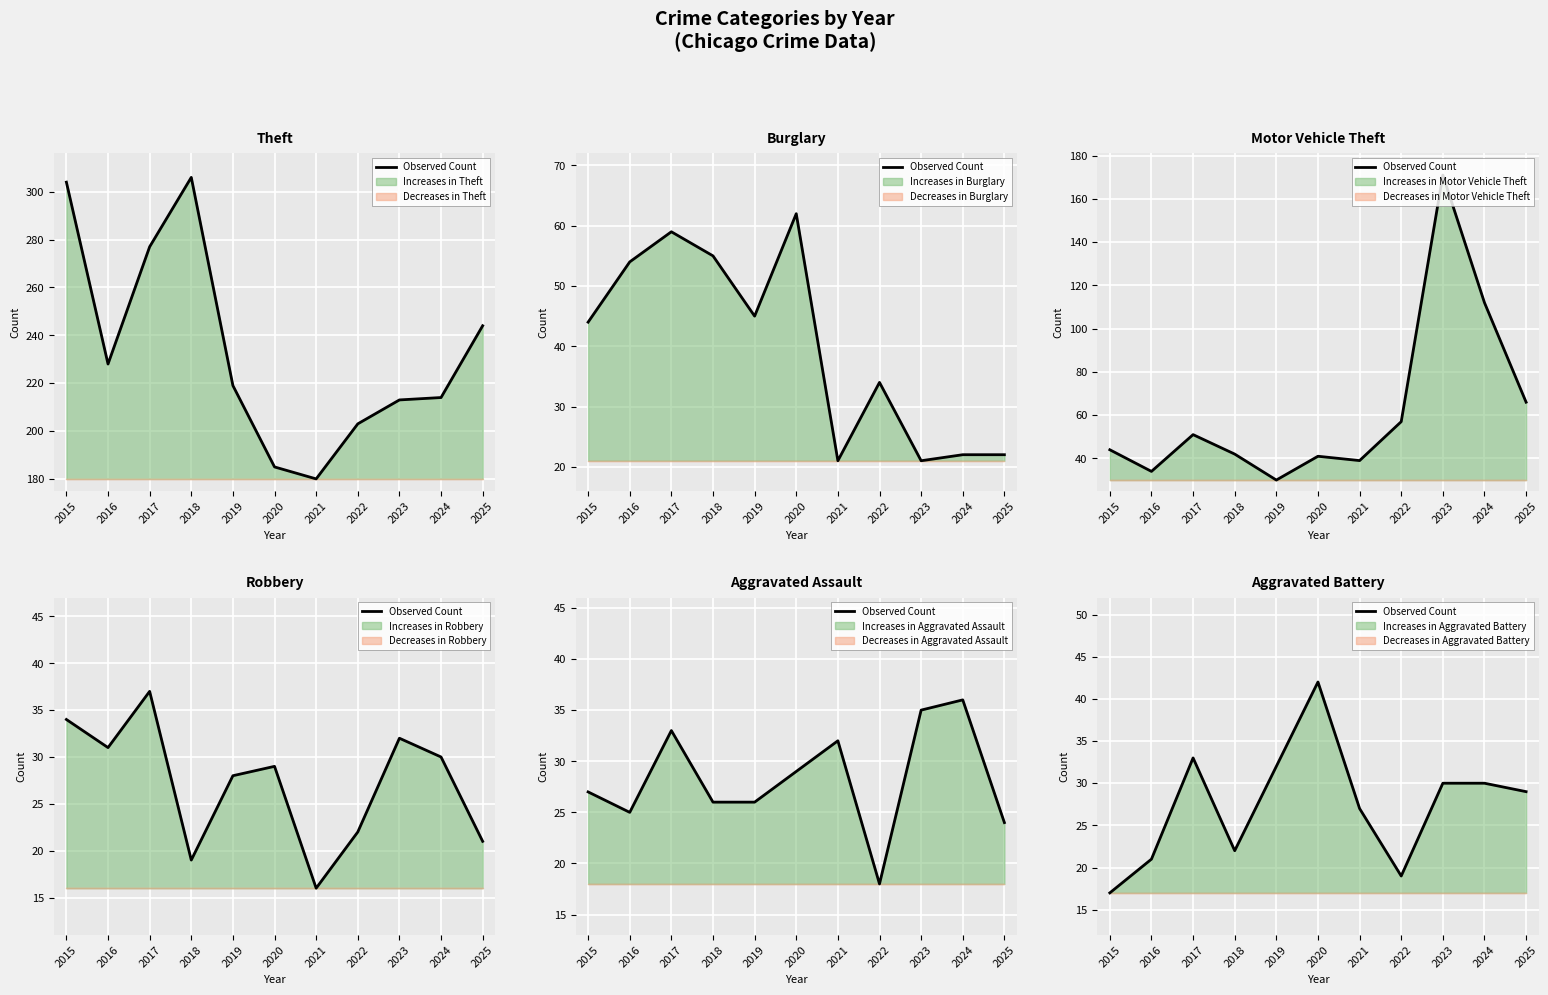

What is the difference between the maximum and minimum values?

25